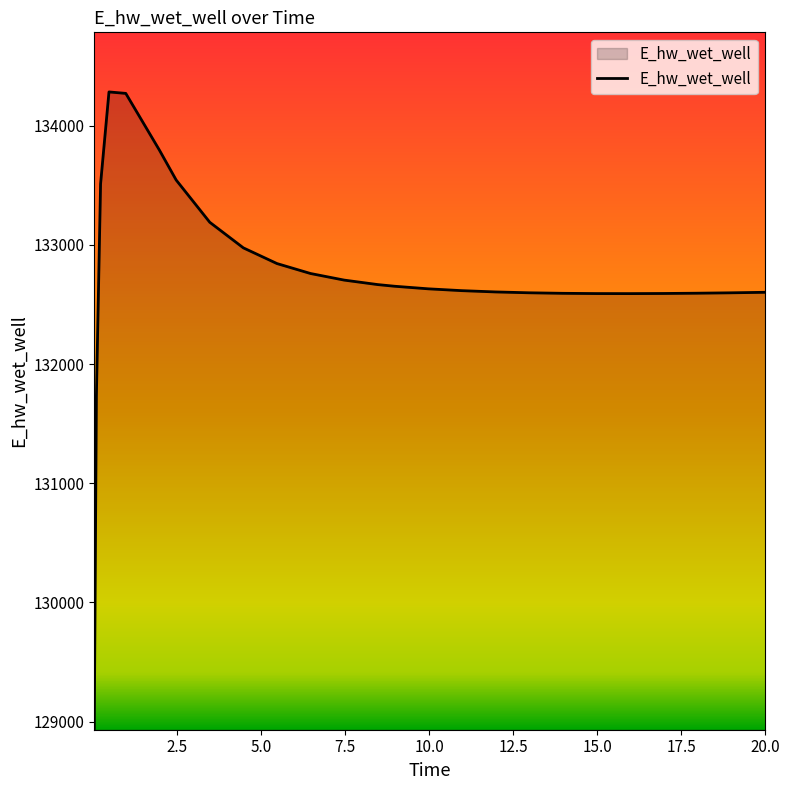

What is the smallest value displayed?

128942.1